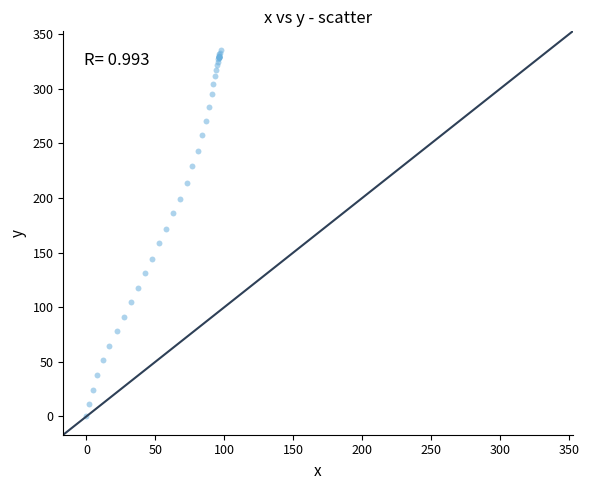

What Y value in the scatter plot is closest to 167?

171.7